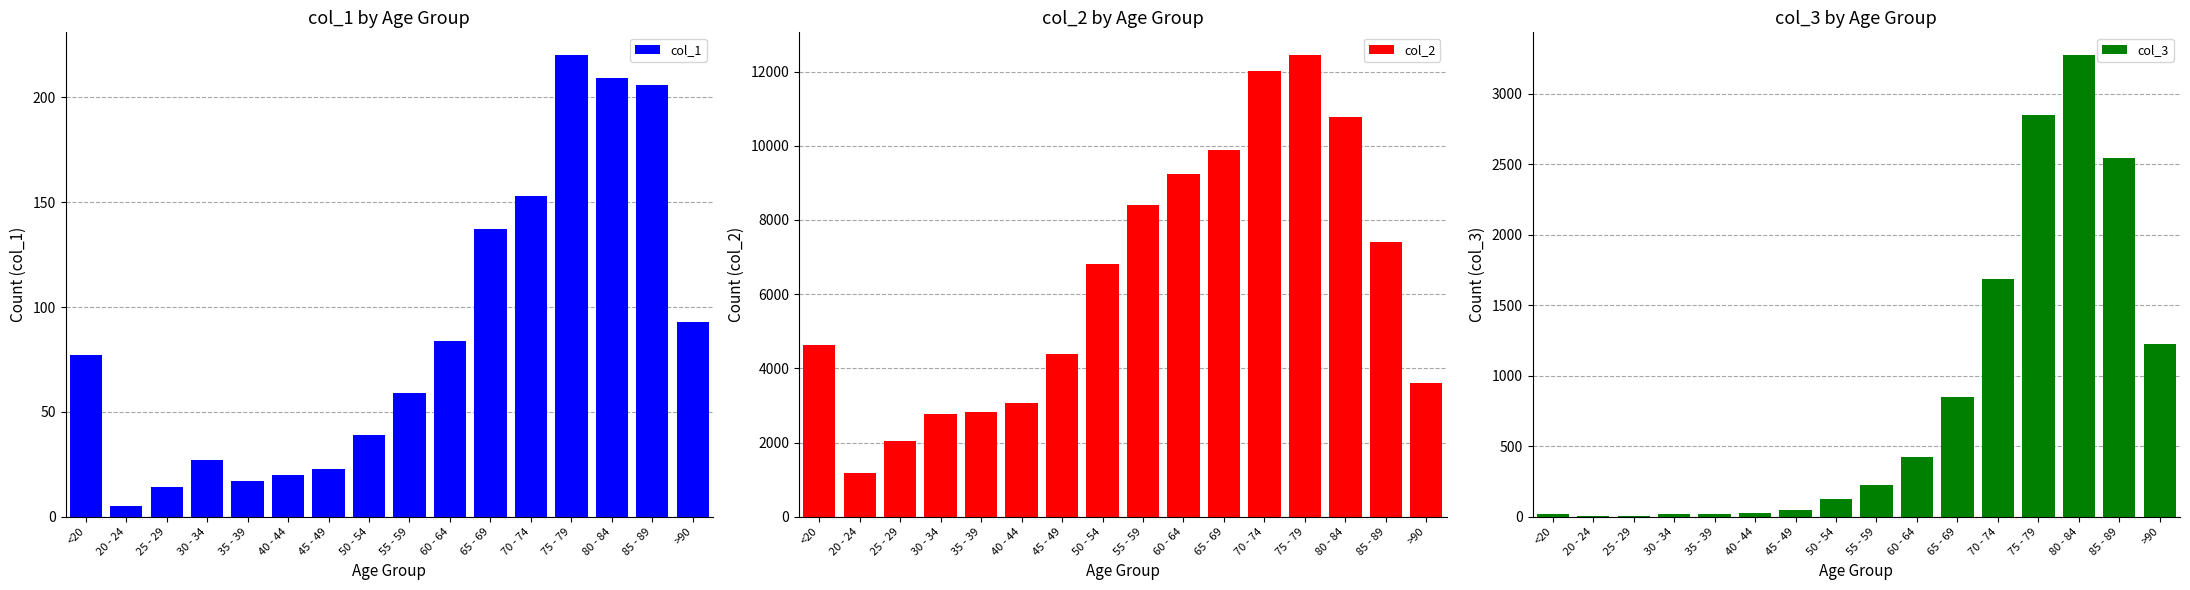

Rank the series by their maximum value, from highest to lowest.

col_2, col_3, col_1